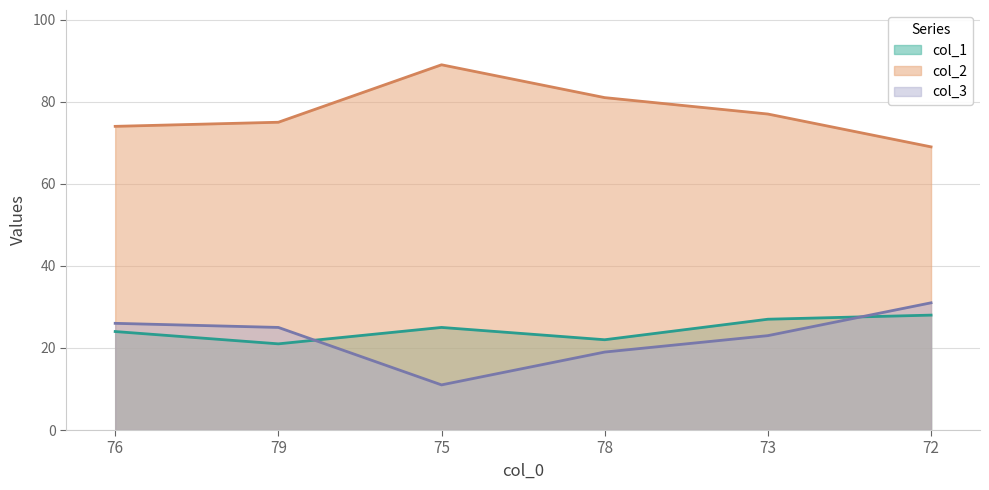

What is the sum of the col_1 values at 72 and 79?

49